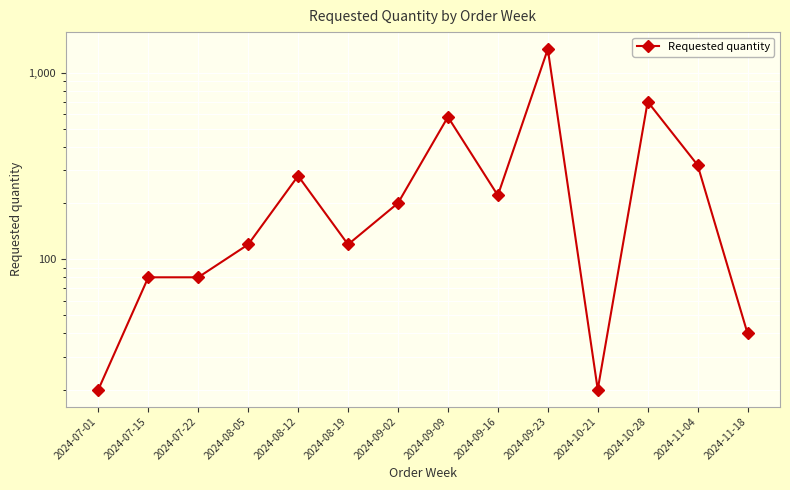

Approximately how many times larger is the value at 2024-11-18 compared to 2024-07-15?

0.5